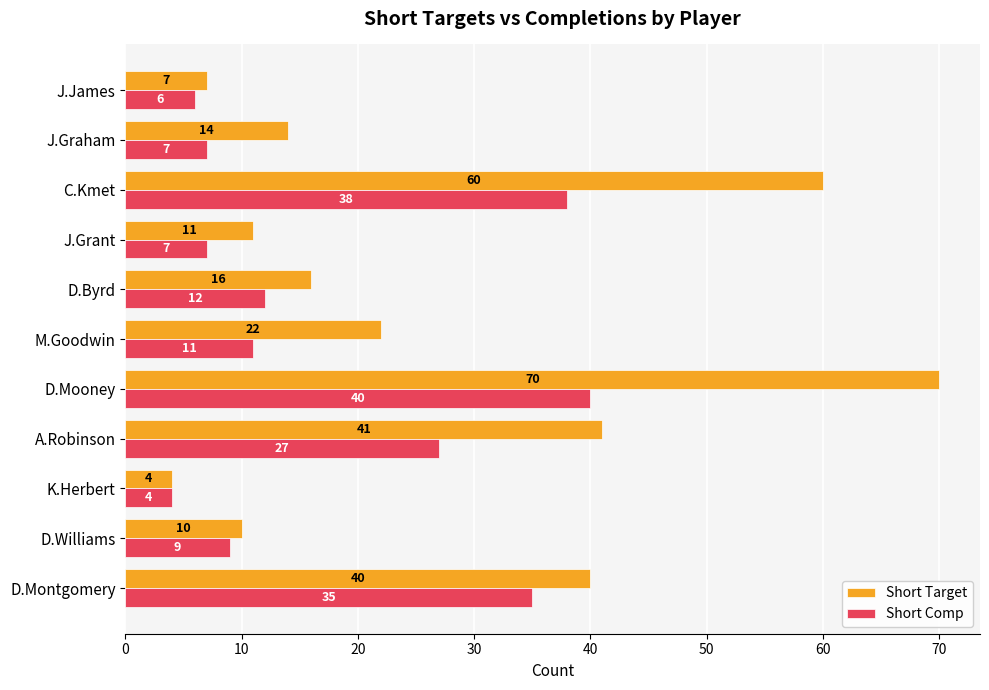

The value of Short Comp at D.Williams is 9. True or false?

True